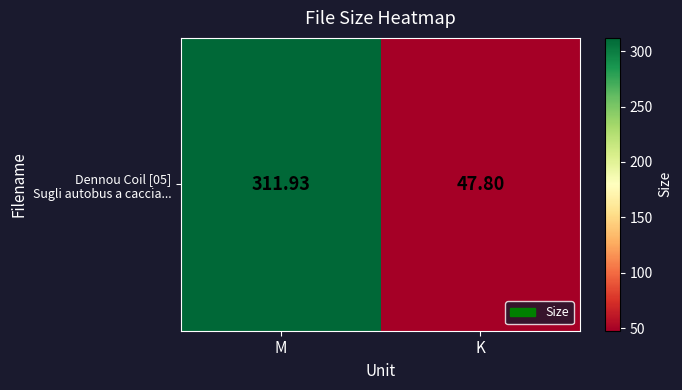

Which category has the lowest value across all series?

K